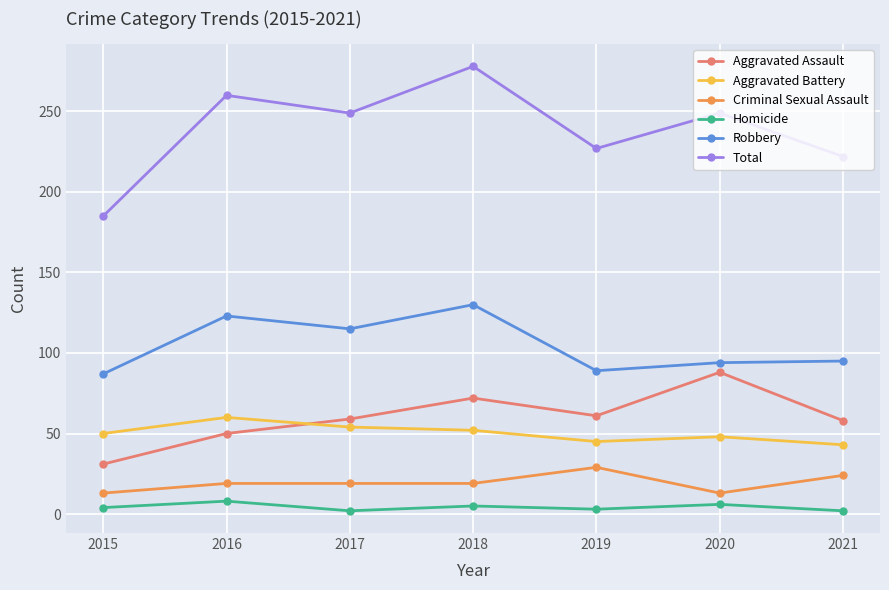

Which series changed the most between 2019 and 2020?

Aggravated Assault